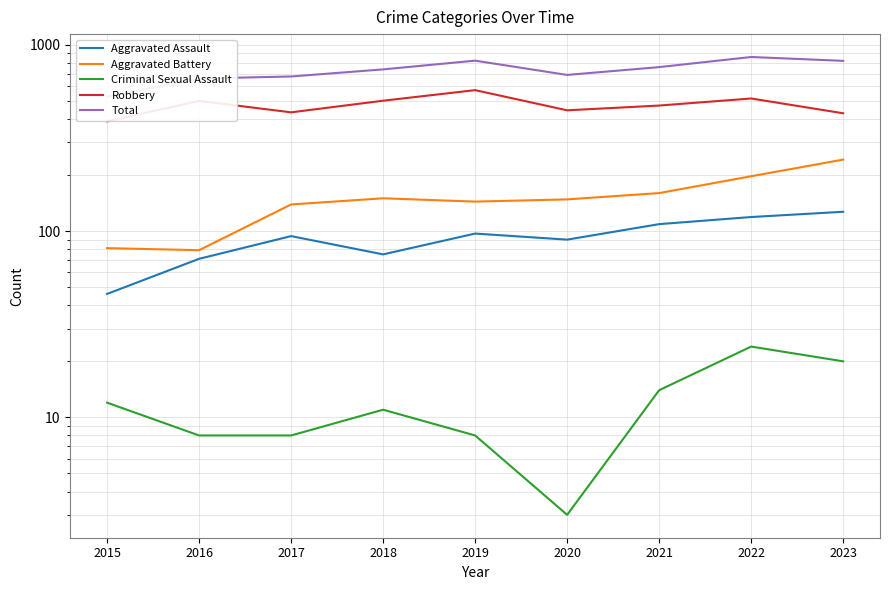

Rank the series by their maximum value, from highest to lowest.

Total, Robbery, Aggravated Battery, Aggravated Assault, Criminal Sexual Assault